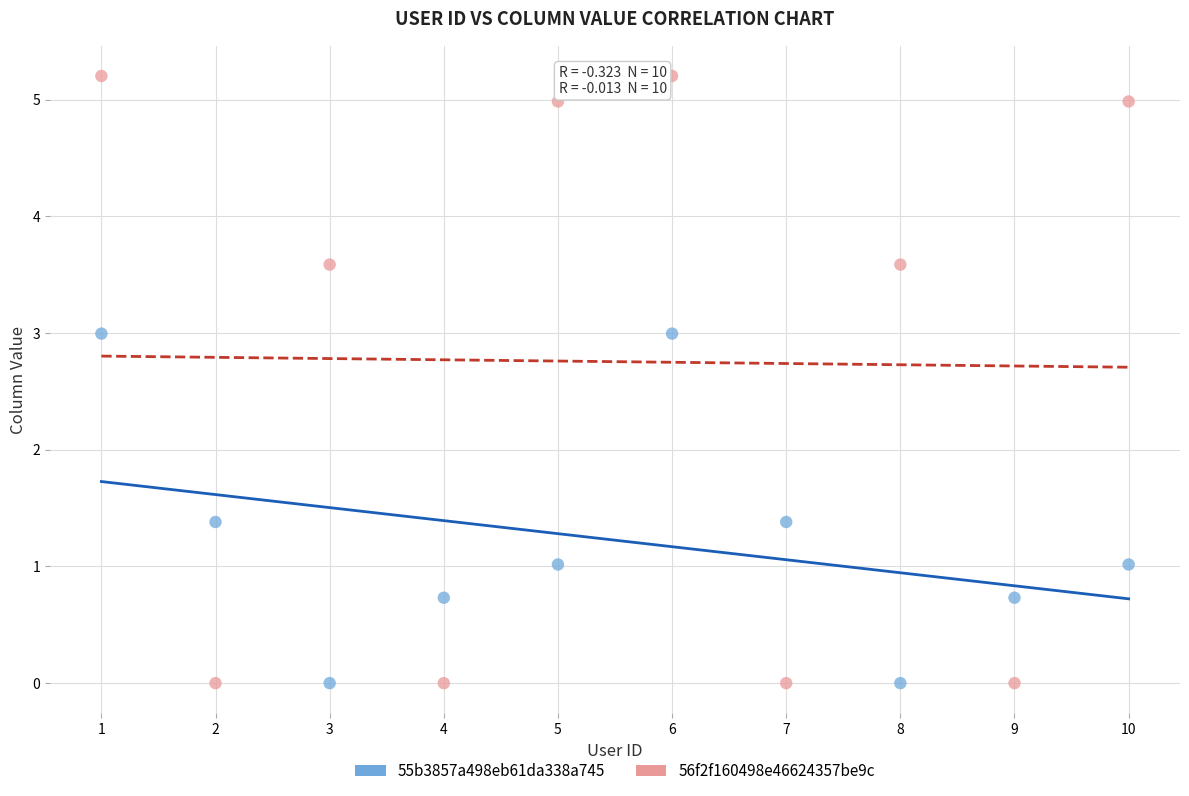

Which series has the widest spread of Y values?

56f2f160498e46624357be9c